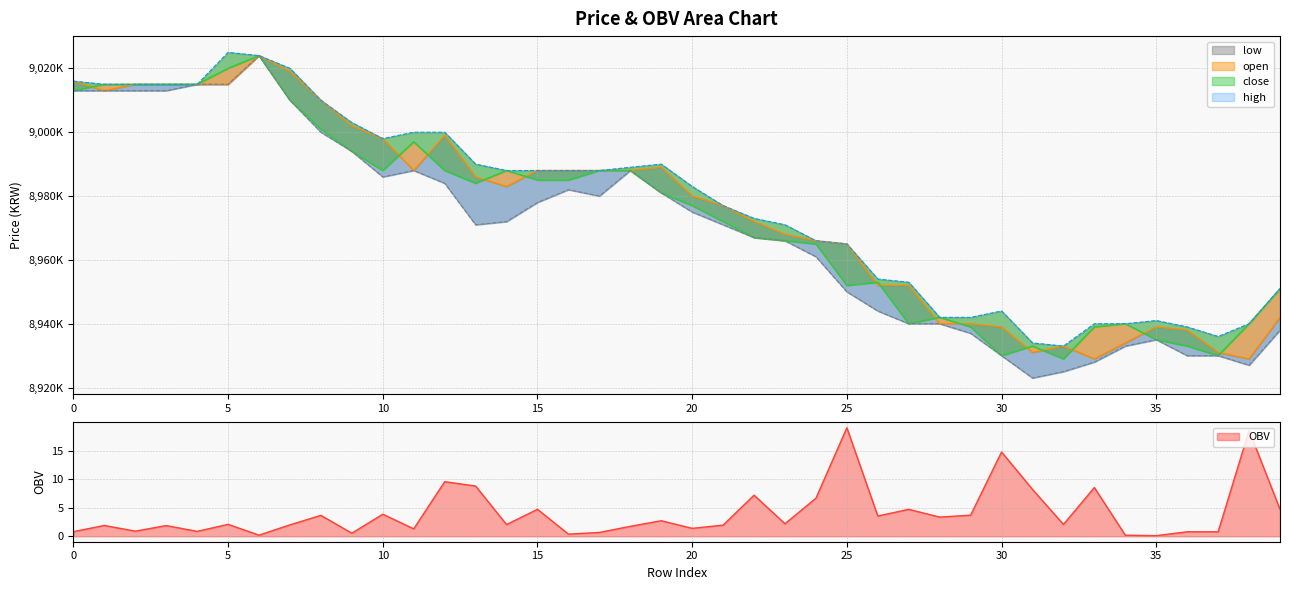

True or false: open and low intersect in this chart.

False